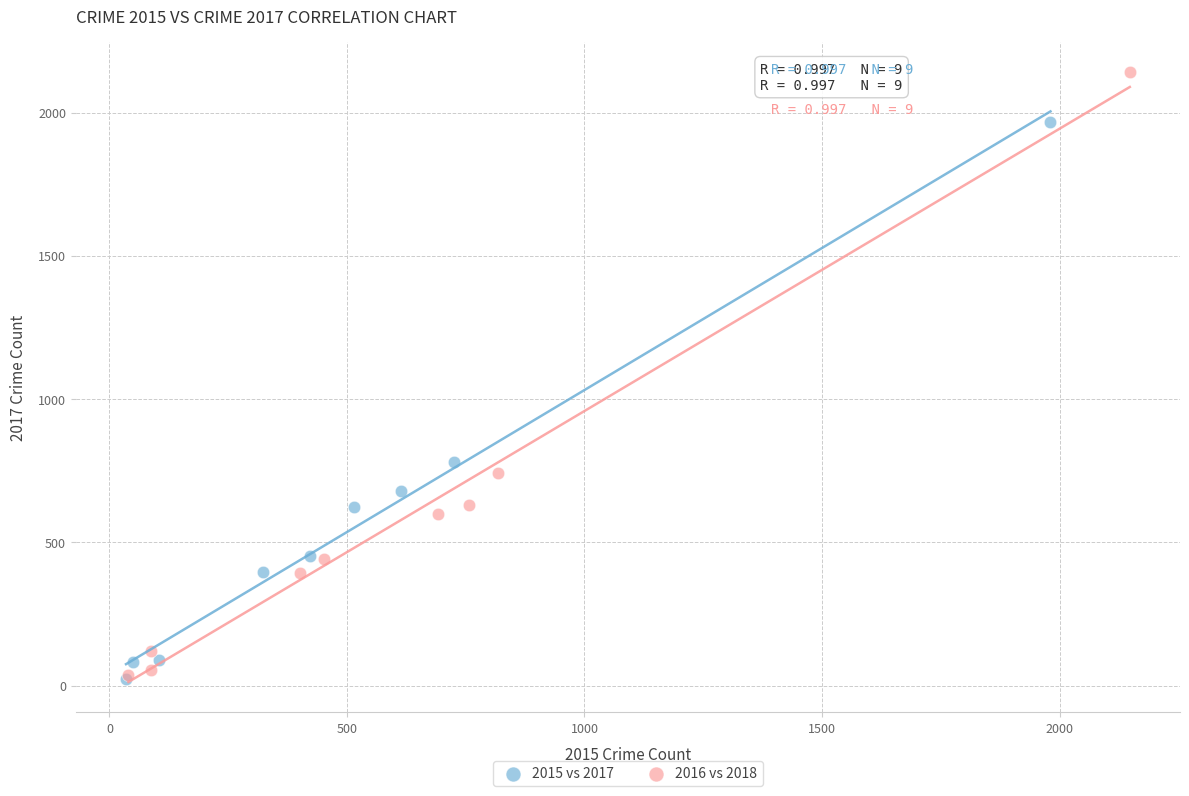

Which series contains the highest Y value?

2016 vs 2018